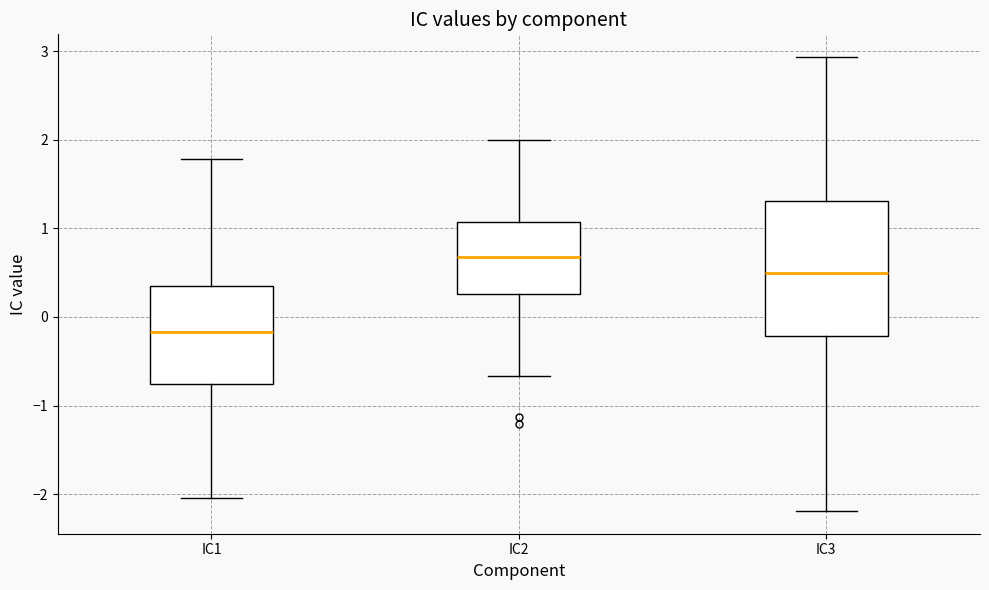

Which box is the tallest, from its lower edge to its upper edge?

IC3